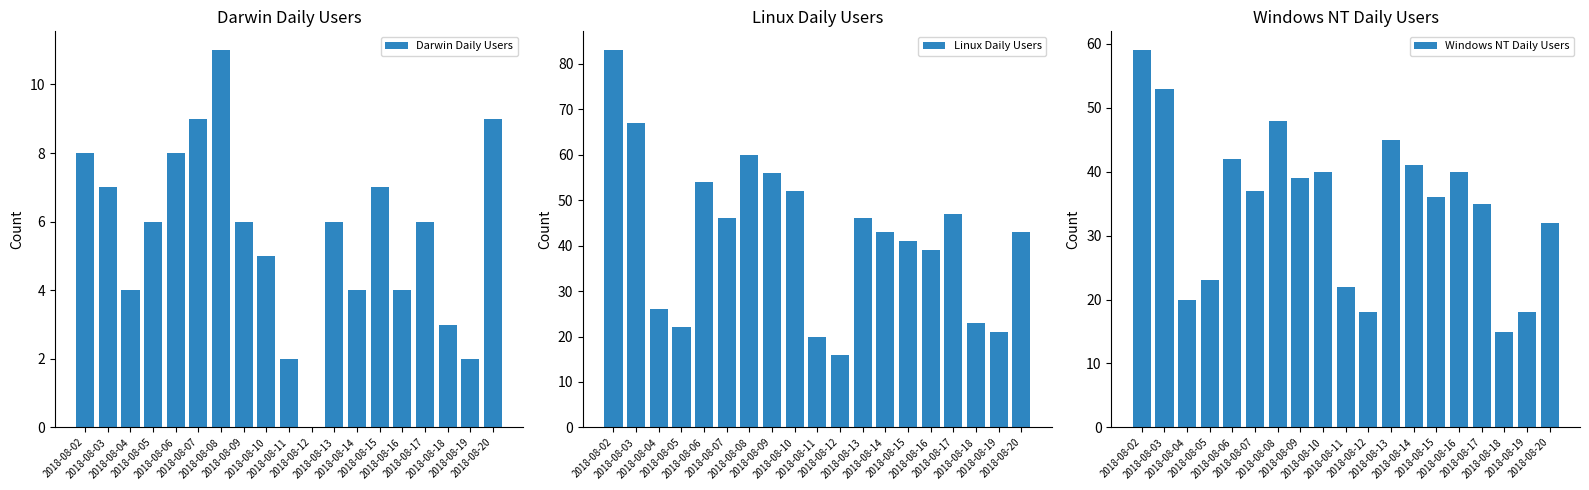

What is the value of the Darwin Daily Users bar at the 5th from the left?

8